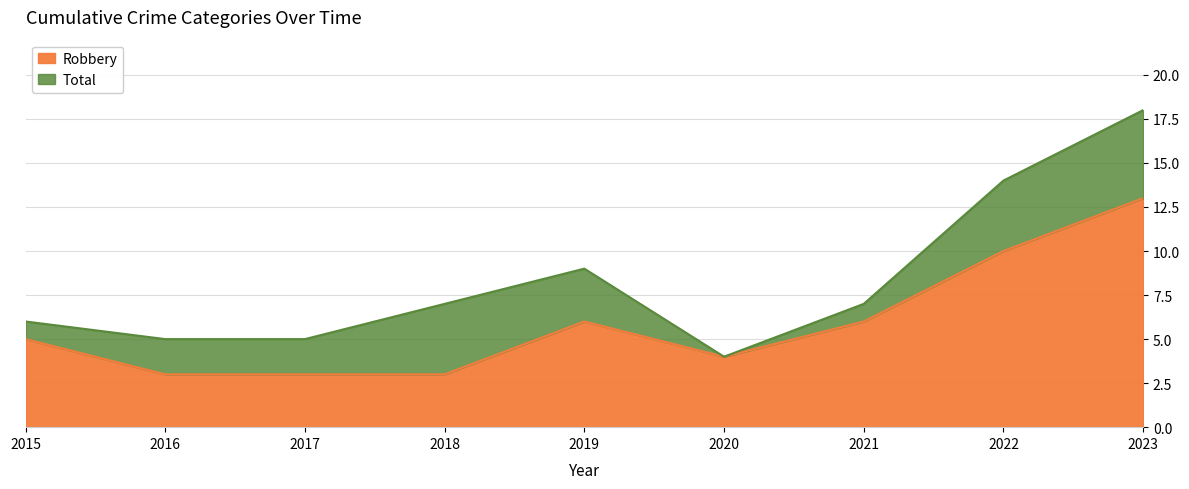

How many interior local peaks does the Robbery series have?

1